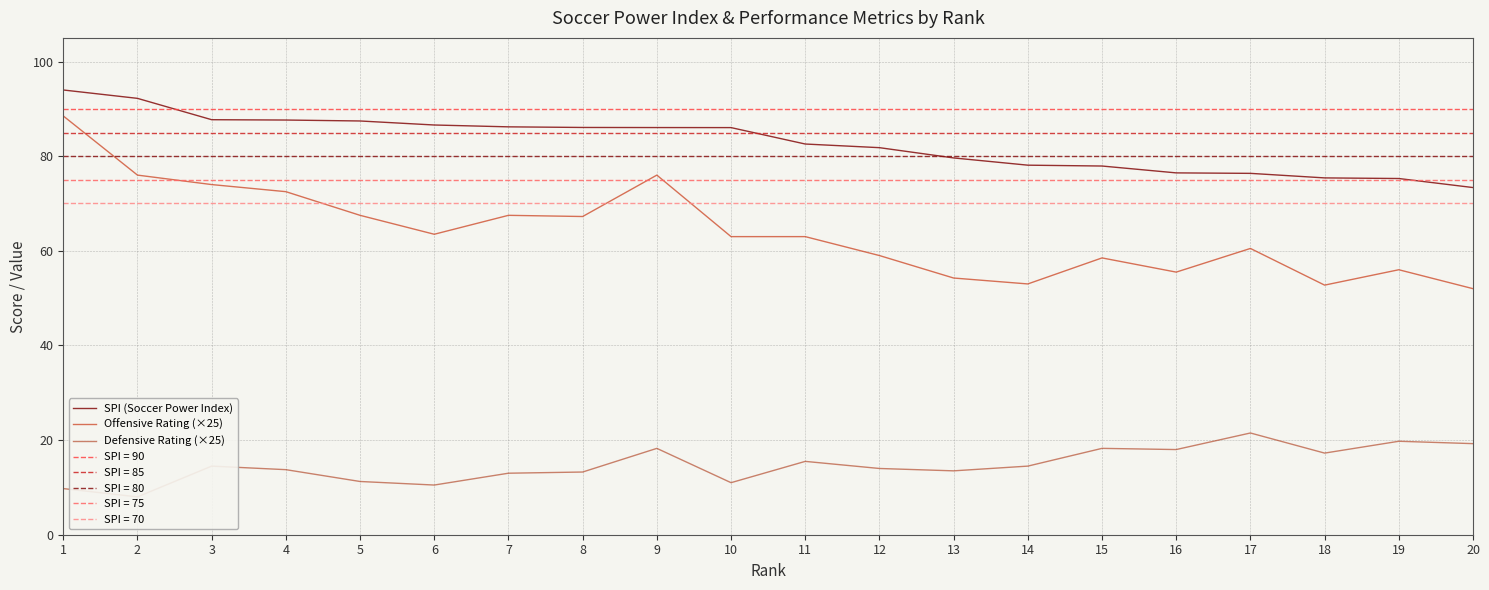

How many categories are shown in the chart?

20